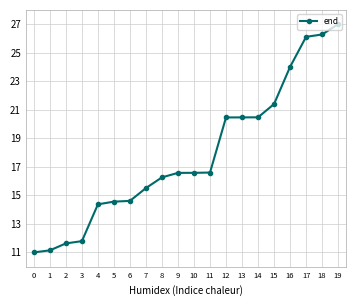

The value at 13 is 20.5. True or false?

True